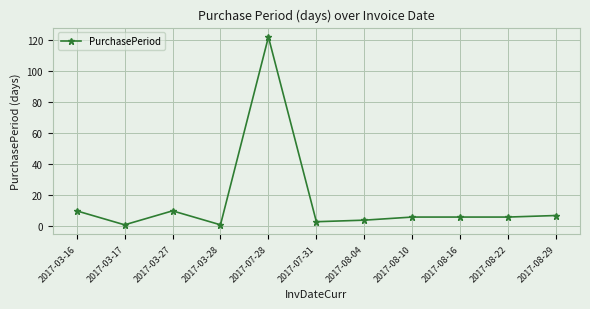

The value at 2017-08-22 is 6. True or false?

True